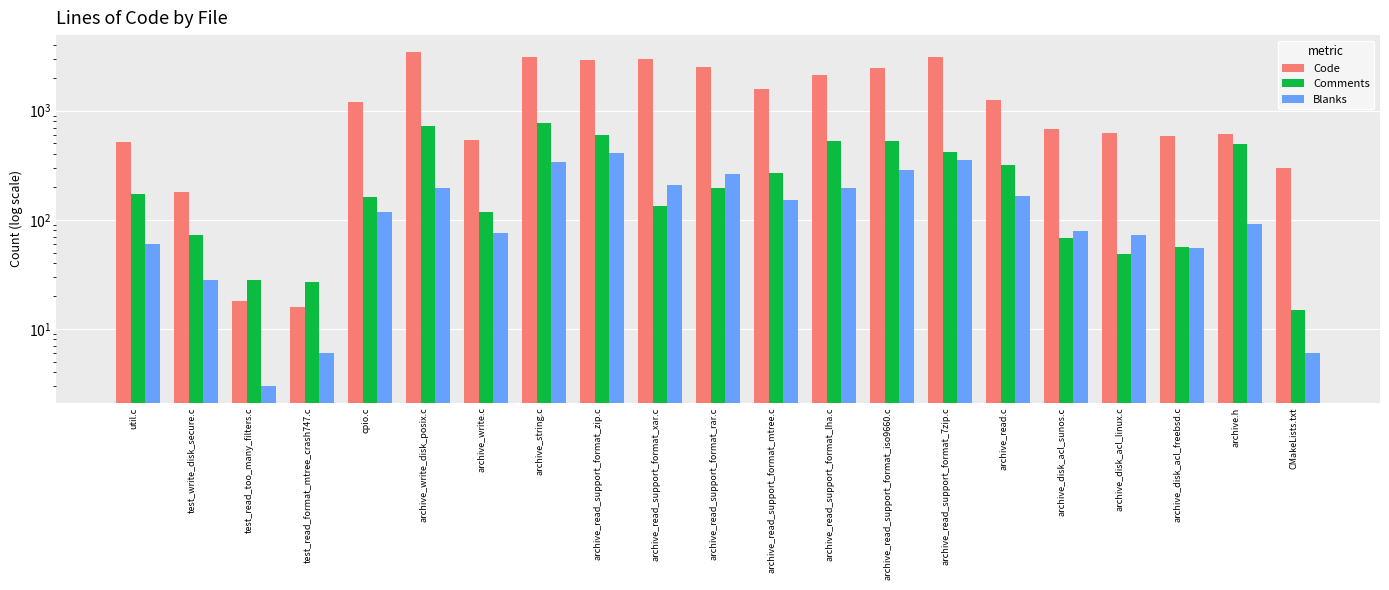

What is the difference between the Comments values at test_read_format_mtree_crash747.c and archive_read_support_format_rar.c?

168